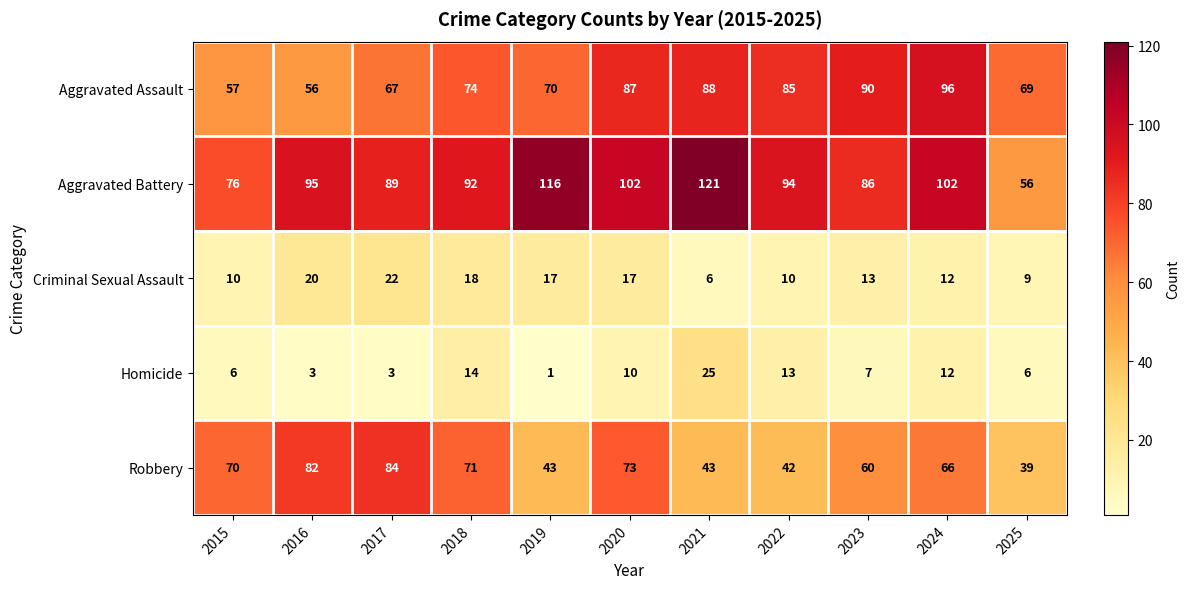

What is the difference between the Aggravated Assault values at 2020 and 2018?

13